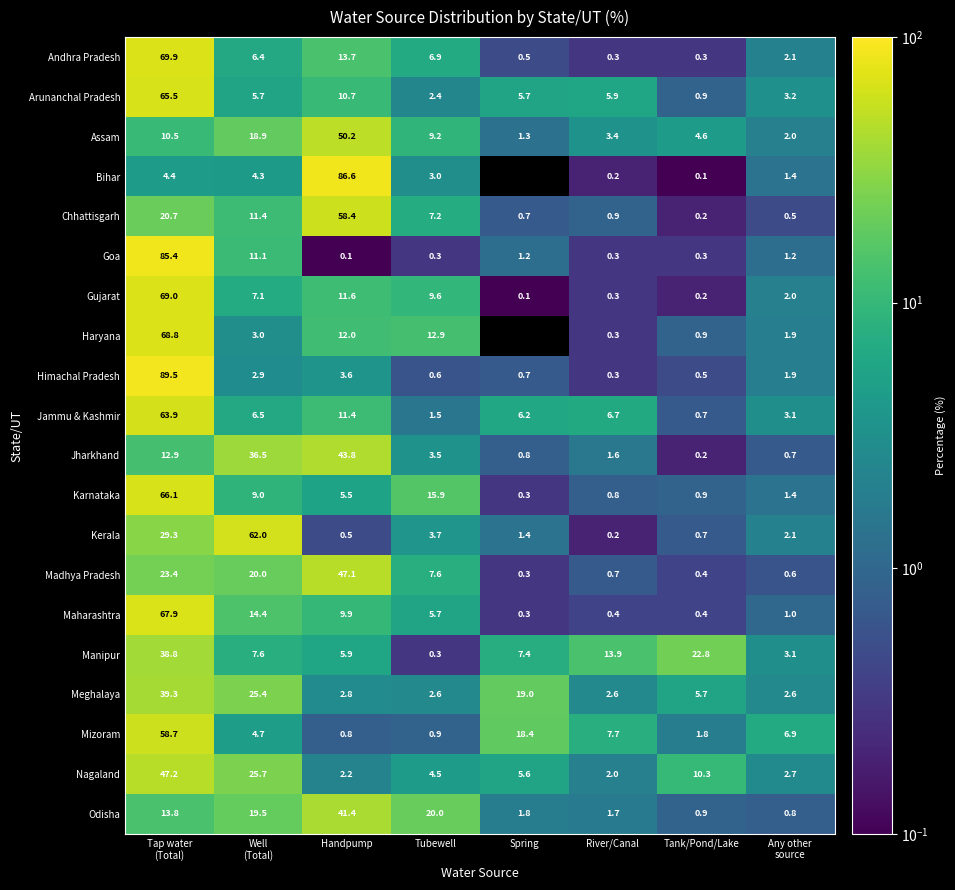

What is the difference between the highest and lowest values at Well
(Total)?

59.1